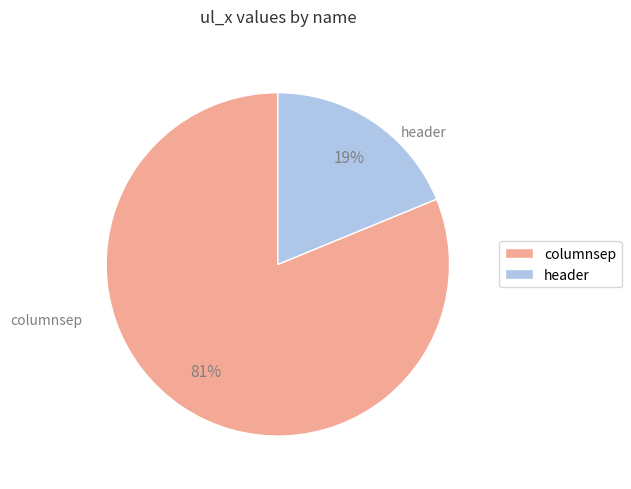

Which slice is the smallest?

header